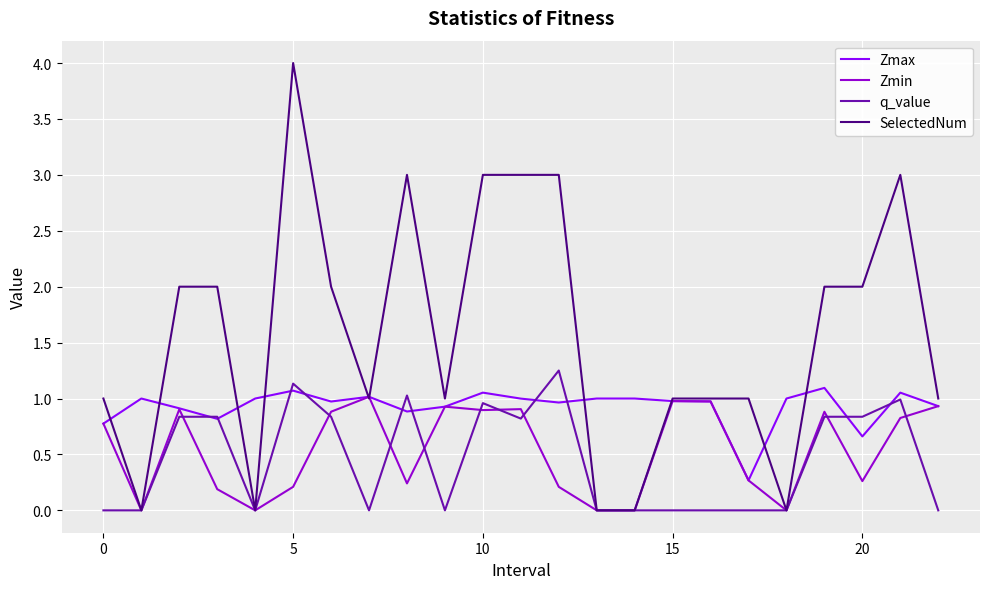

Which series has the largest total across all categories?

SelectedNum